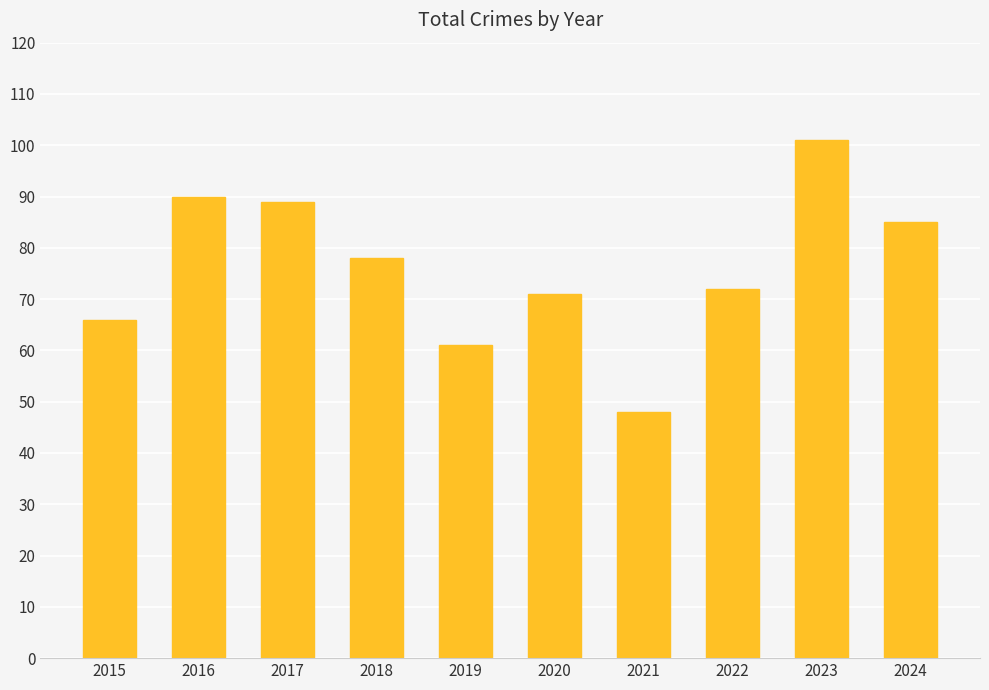

What is the maximum value shown in the chart?

101